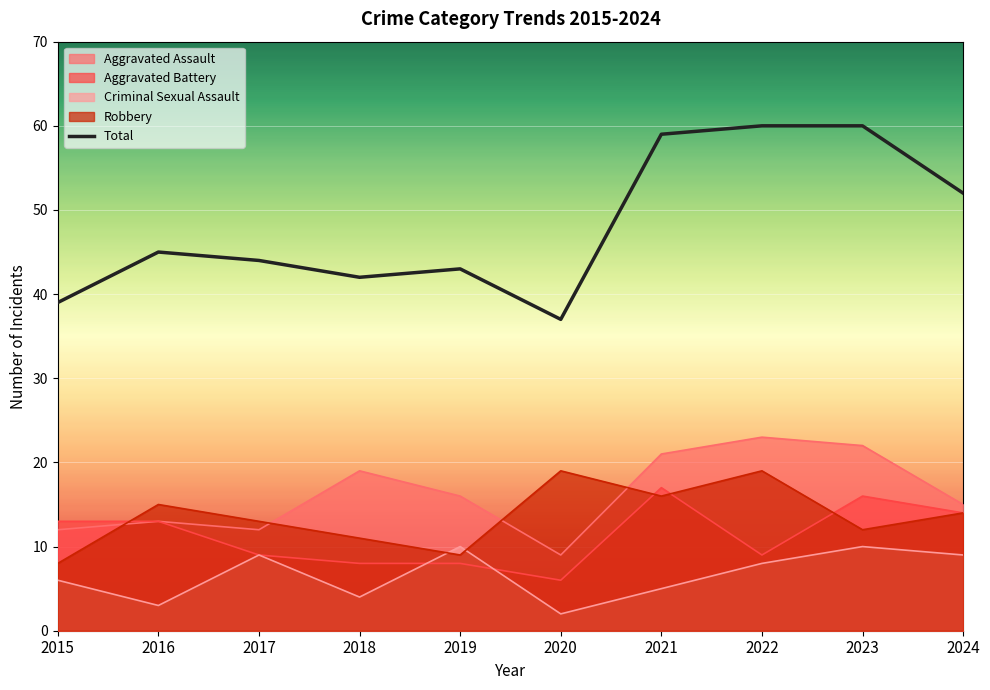

The chart shows a value of 45 at 2016. True or false?

True